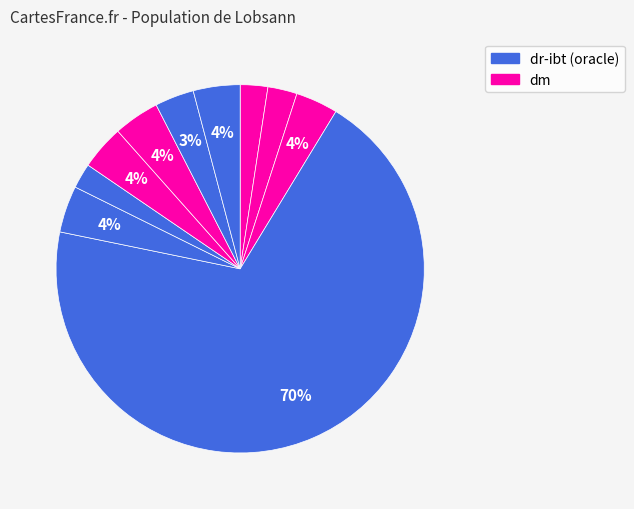

Count the number of slices in the pie.

10